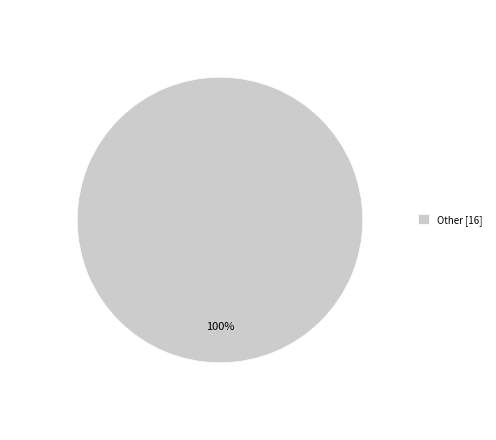

True or false: Other [16] accounts for 100% of the total.

True